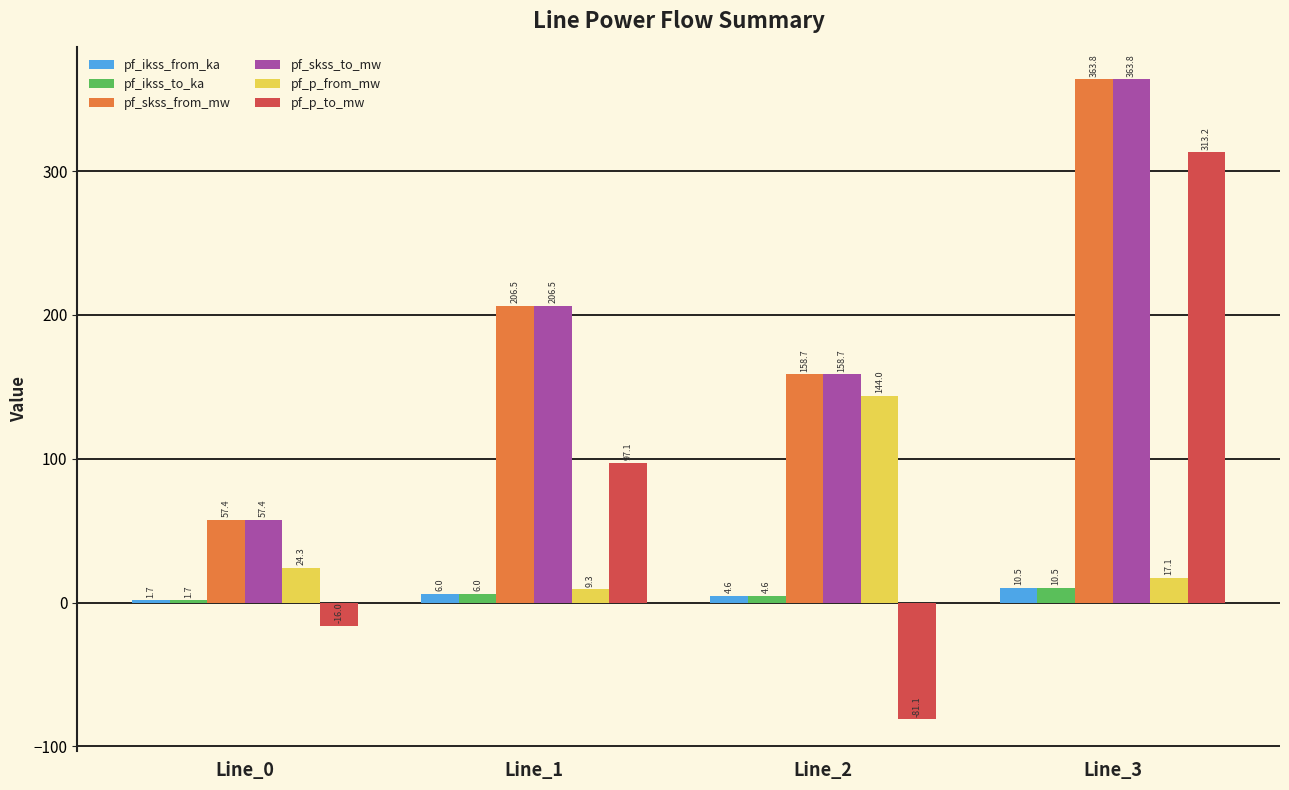

Rank the categories by pf_skss_from_mw value from lowest to highest.

Line_0, Line_2, Line_1, Line_3